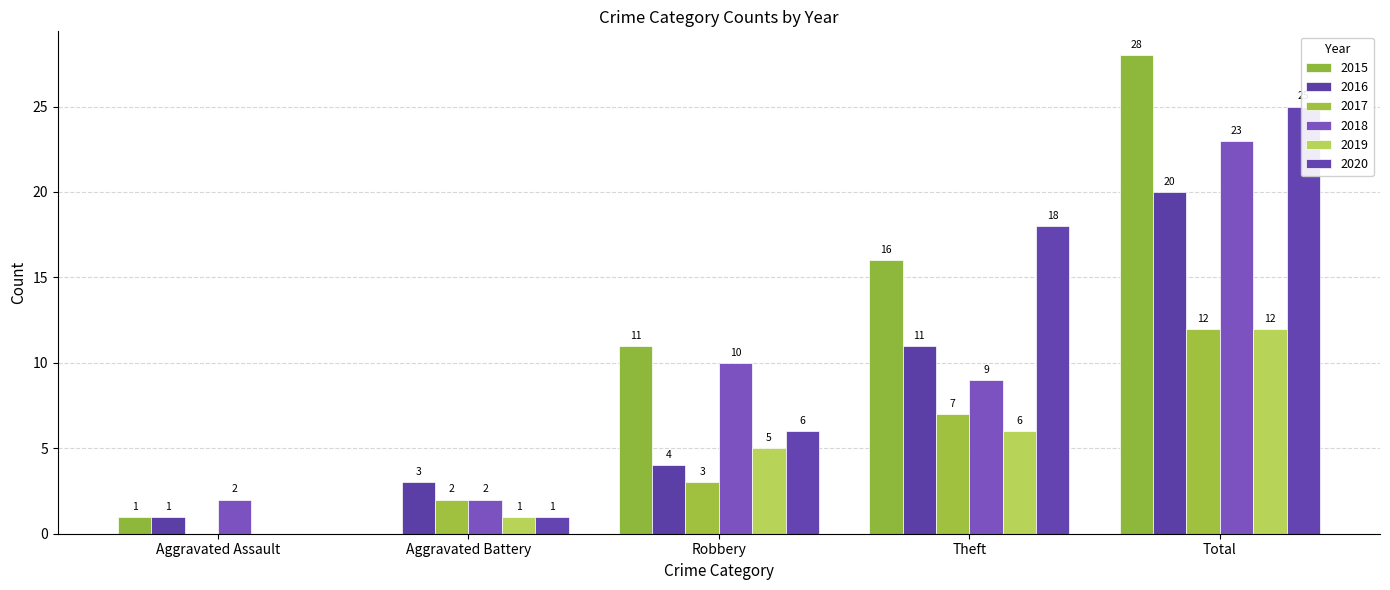

How many positive values does the 2019 series have?

4